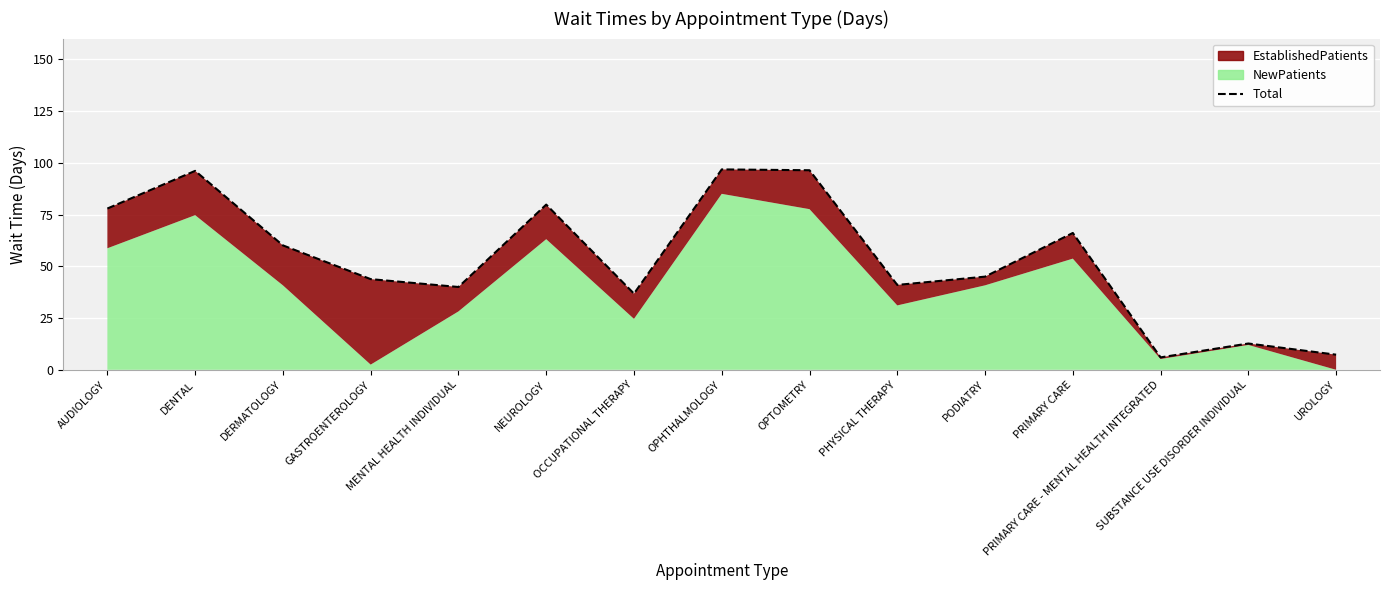

What position from the left is AUDIOLOGY?

1